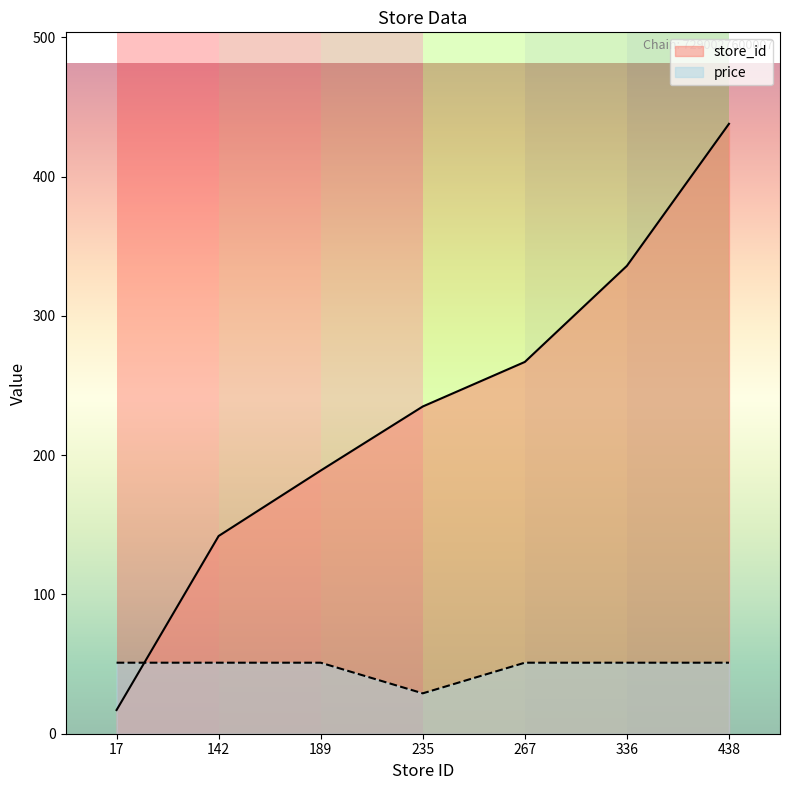

How many lines are shown in the chart?

2